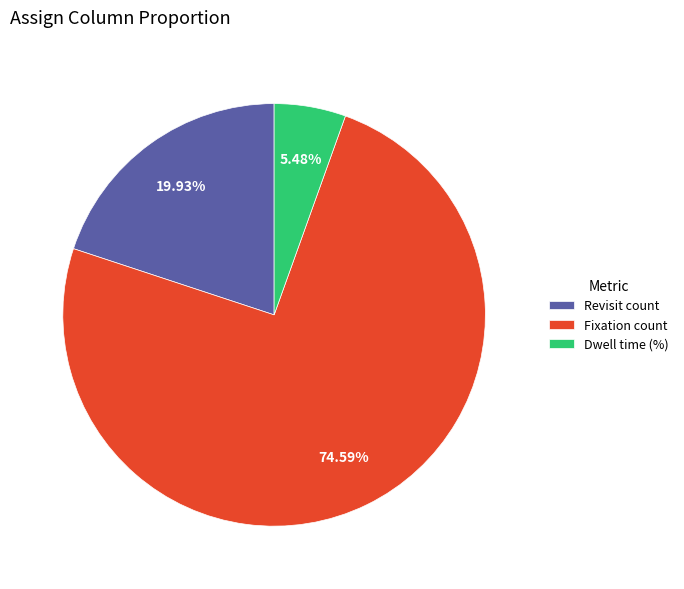

Count the number of slices in the pie.

3